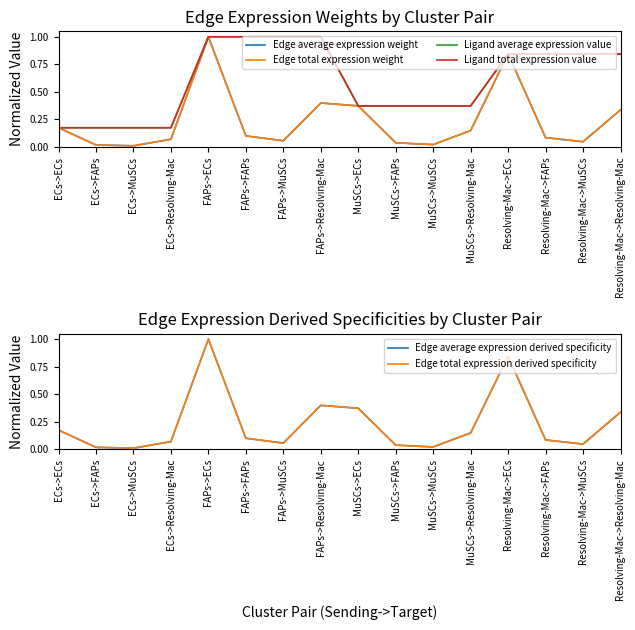

Which series has the widest spread of values?

Edge average expression weight